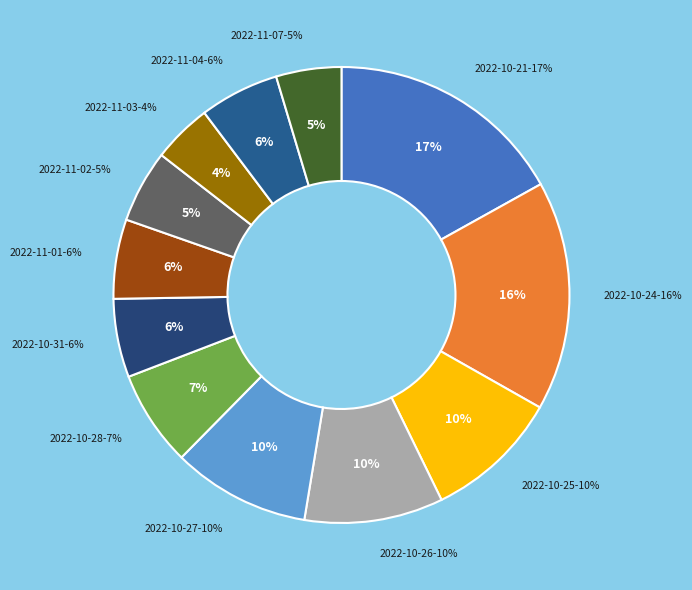

To the nearest percent, what percentage of the pie is 2022-10-28?

7%